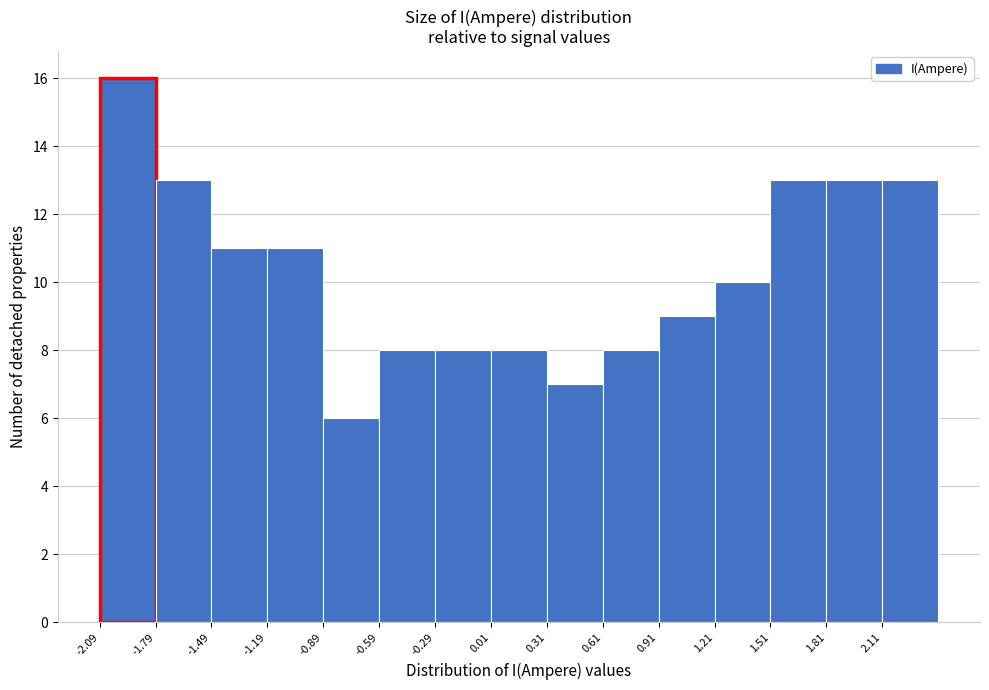

Over which range of the x-axis is the bar tallest?

-2.1 to -1.8